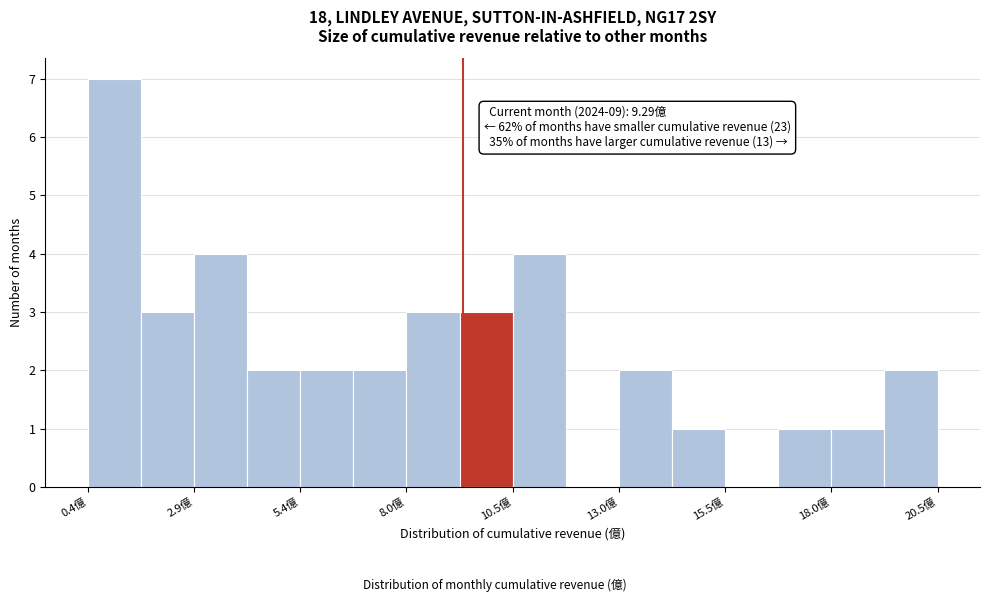

Read against the x-axis, roughly where is the centre of the tallest bar?

1.0